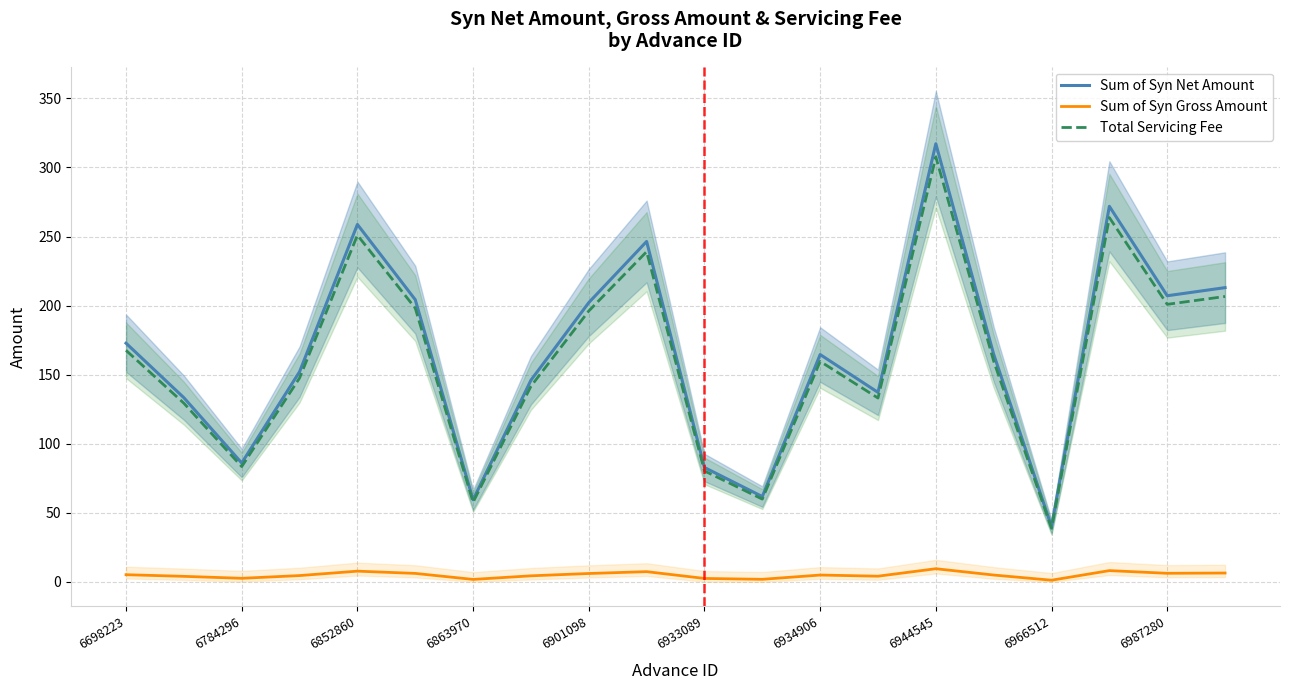

At which label is Total Servicing Fee closest to 173?

6698223